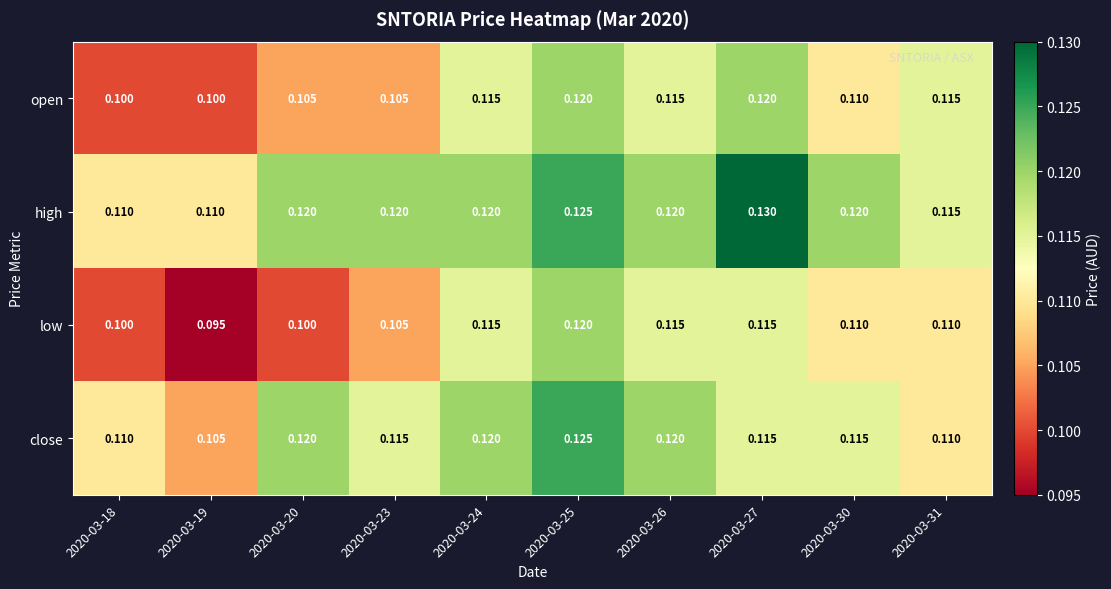

List the series in order of their overall mean, highest first.

high, close, open, low